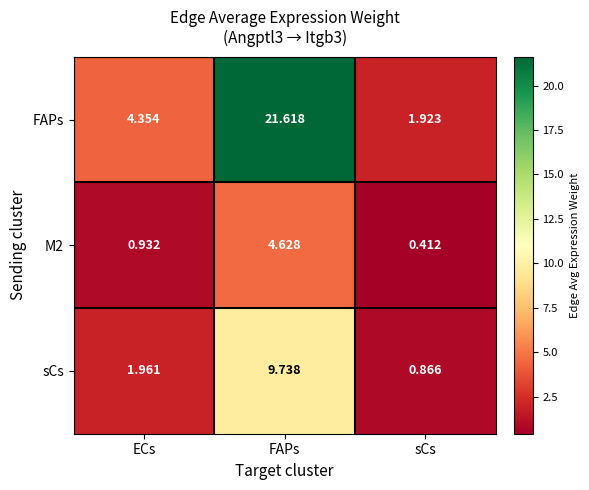

At which category does the chart reach its peak across all series?

FAPs